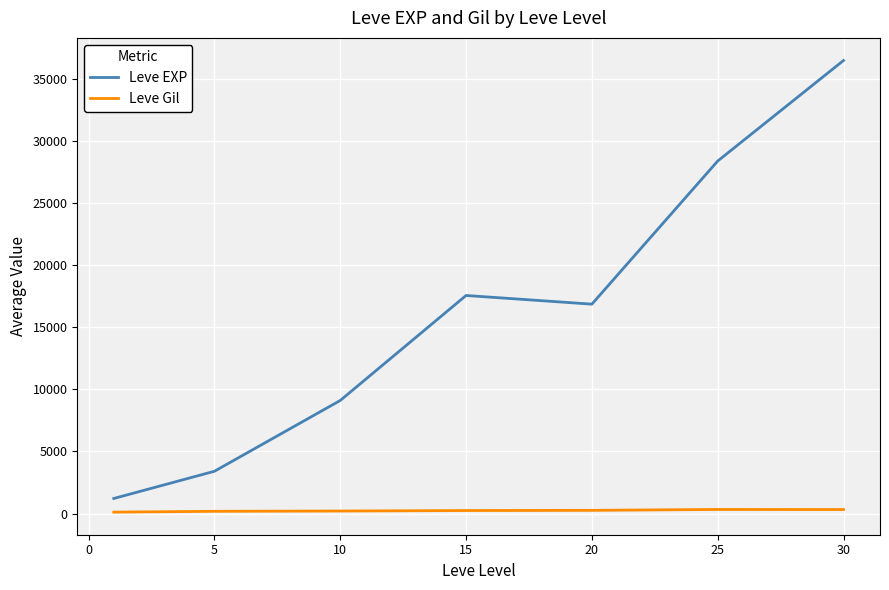

Rank the series by their average value, from highest to lowest.

Leve EXP, Leve Gil